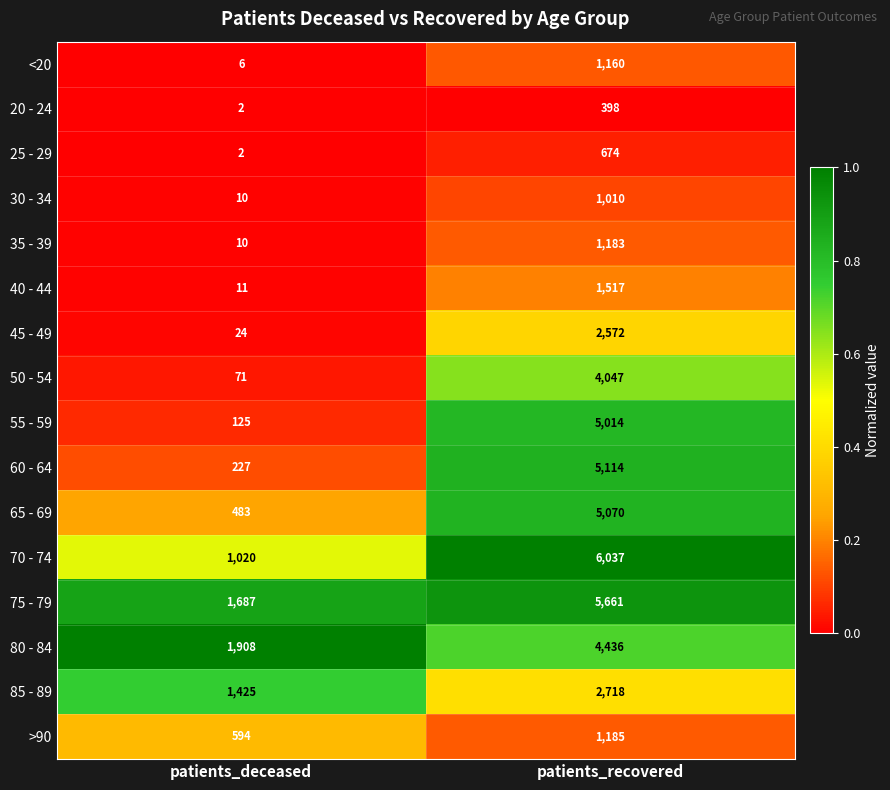

The value of 25 - 29 at patients_recovered is 914. True or false?

False